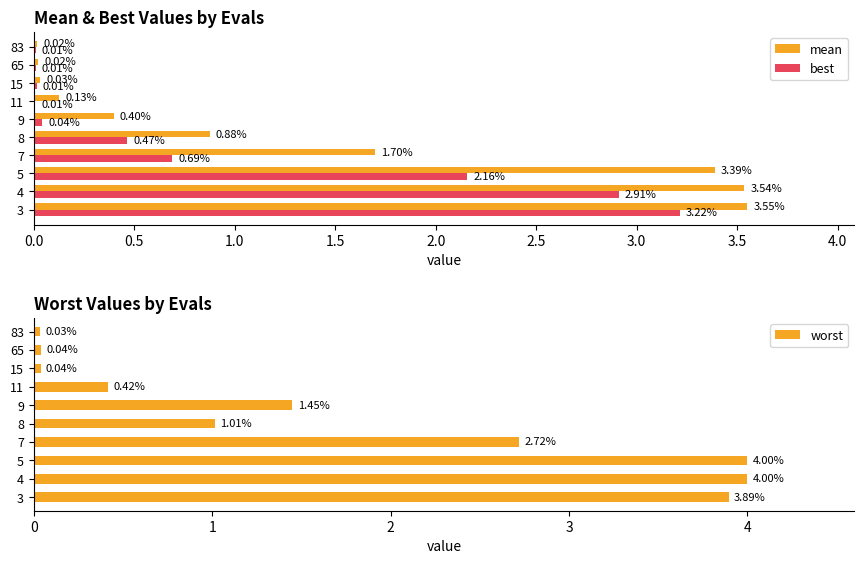

Where is worst nearest to the value 2?

9